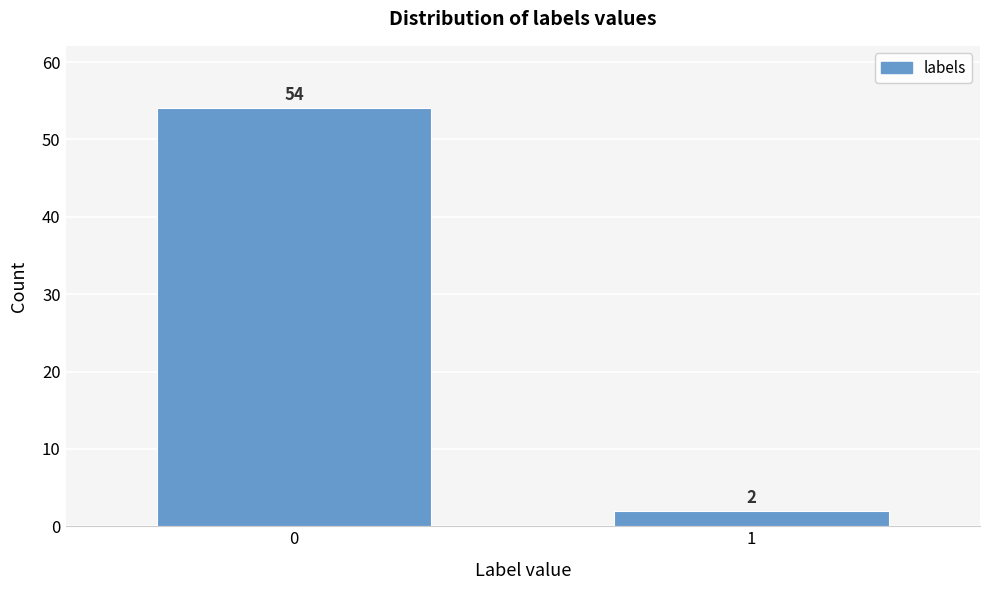

Reading left to right, list all the values displayed in this chart.

54	2